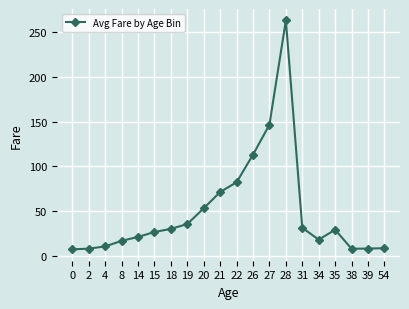

What is the greatest value displayed?

263.0